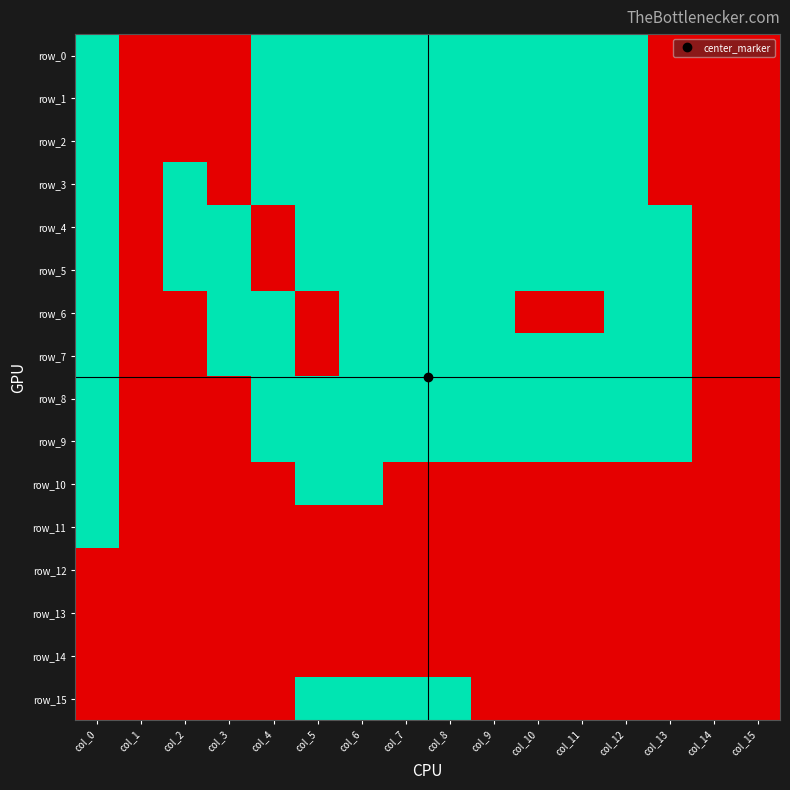

True or false: row_8 has a value of 1 at col_7.

True